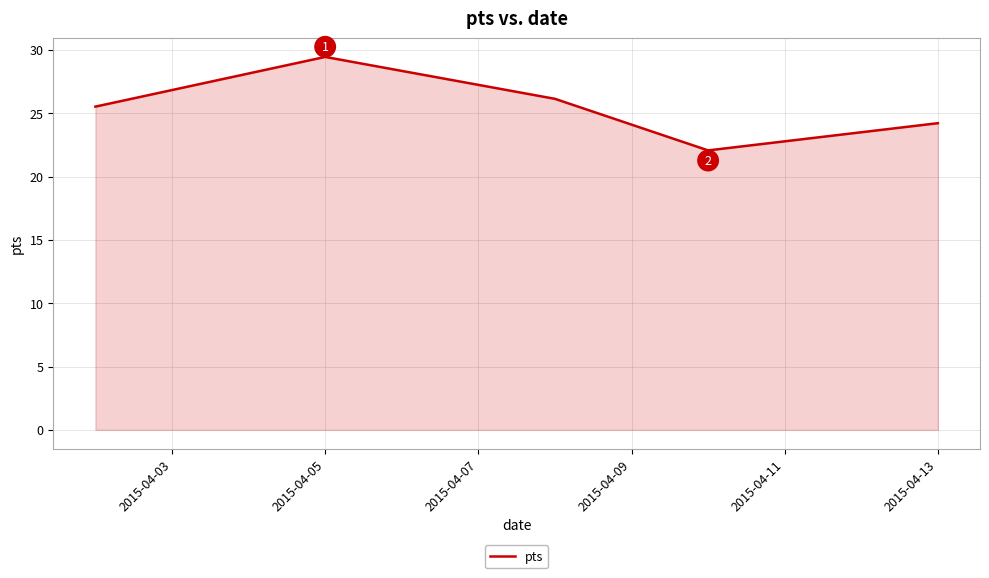

True or false: there are more than 0 points higher than both neighbors.

True